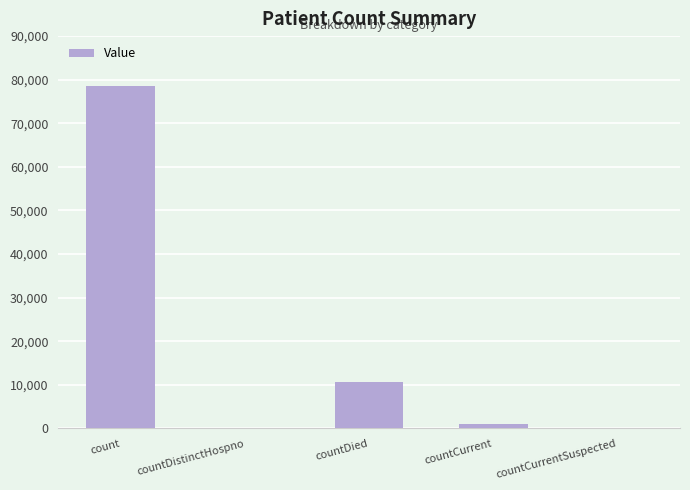

Between count and countCurrent, which is larger?

count